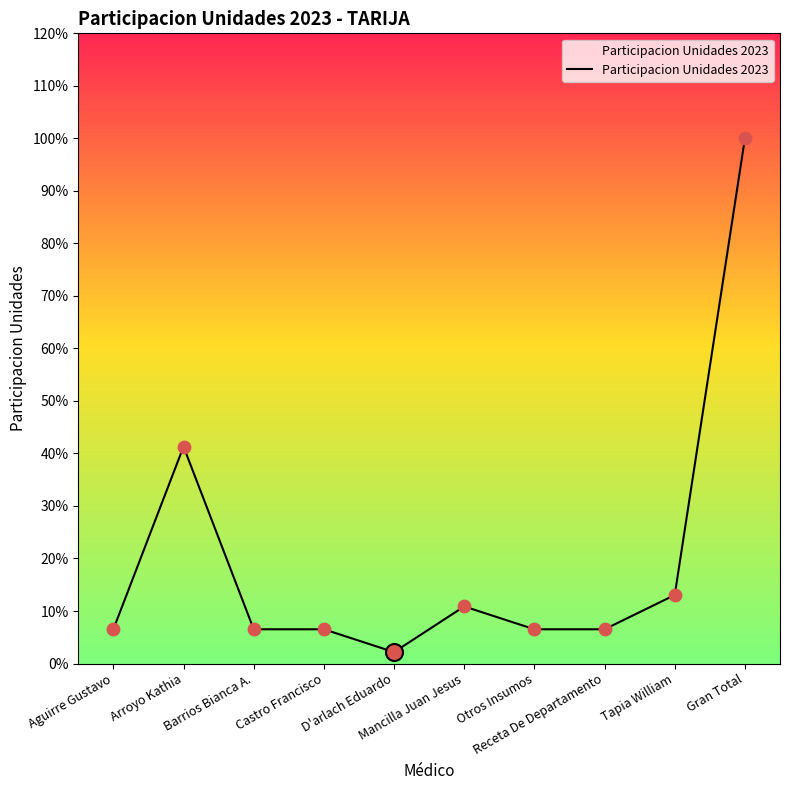

Between Gran Total and Arroyo Kathia, which is larger?

Gran Total